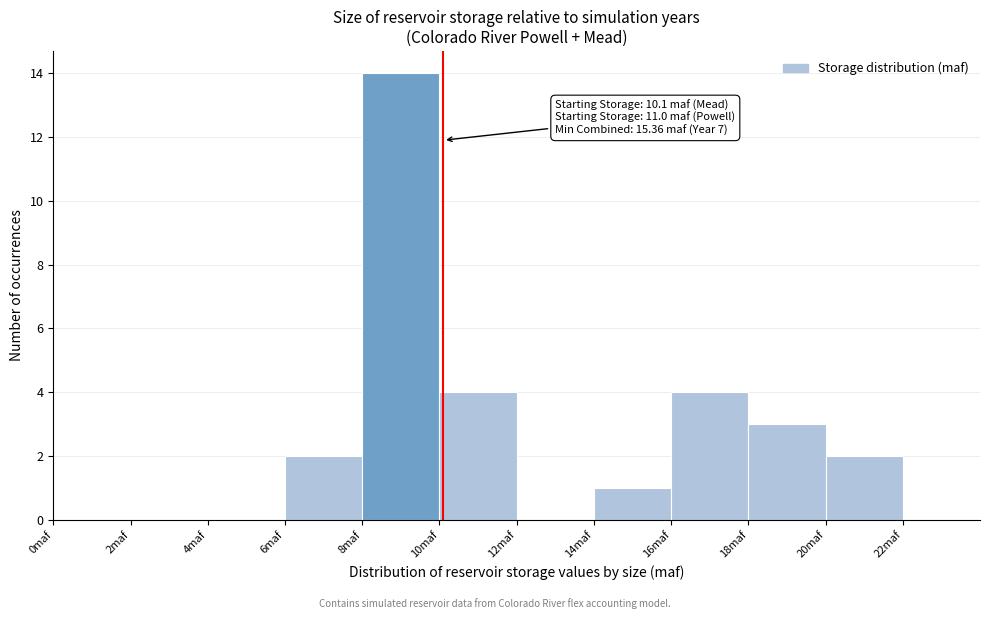

Which range on the x-axis has the tallest bar?

8 to 10